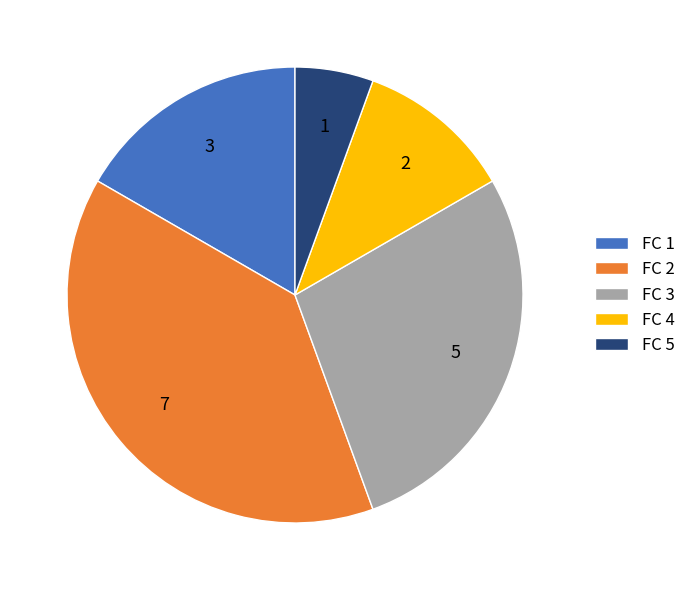

Rank the categories by value from lowest to highest.

FC 5, FC 4, FC 1, FC 3, FC 2